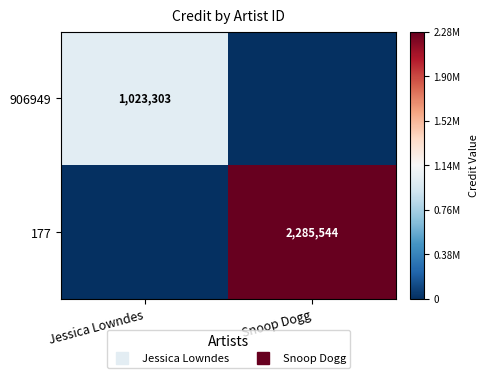

At how many categories does at least one series exceed 500687?

2